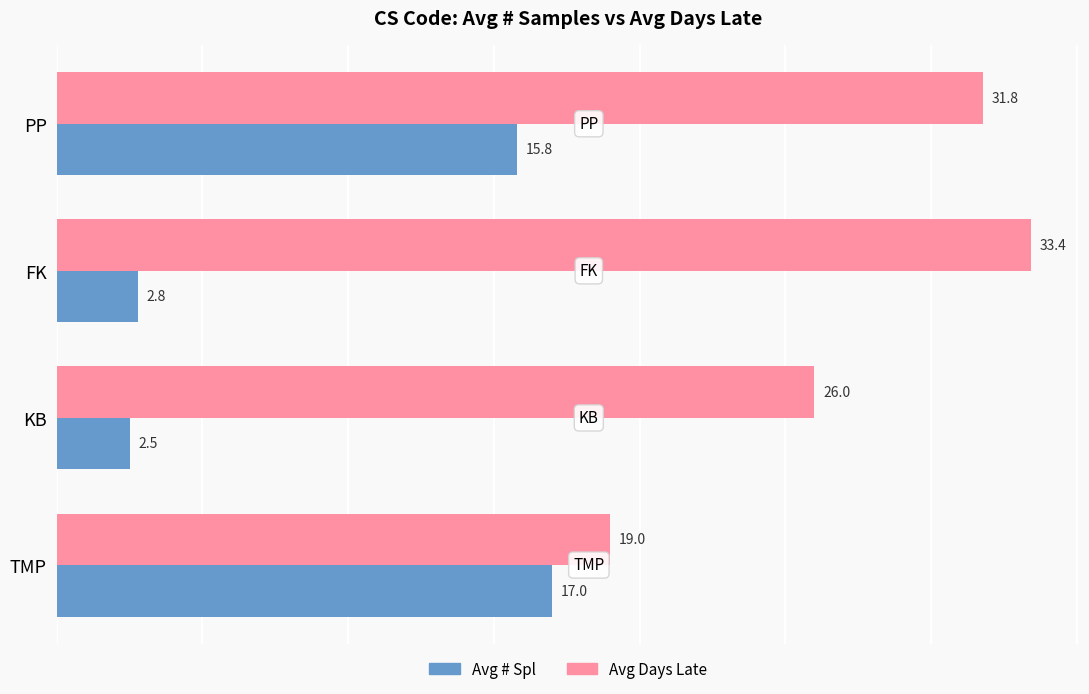

Which category has the lowest value in the Avg # Spl series?

KB